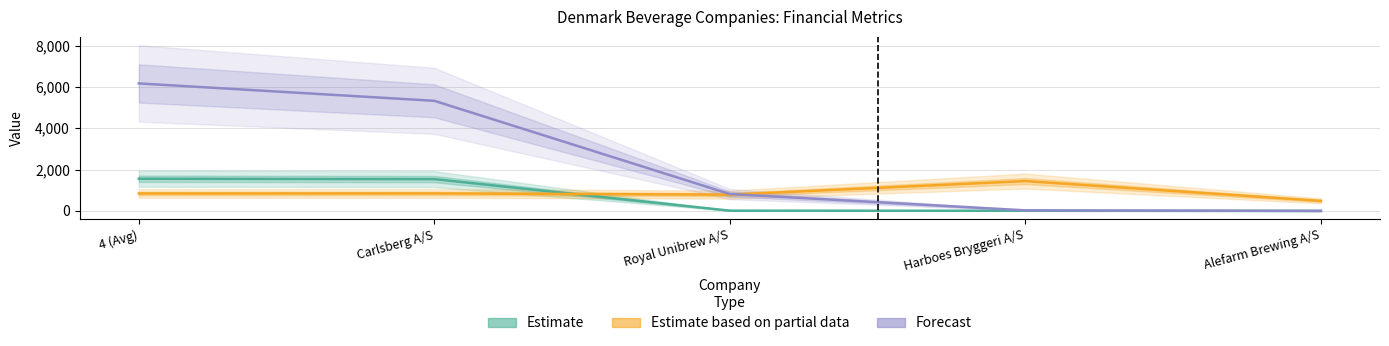

How many distinct data groups are displayed?

3